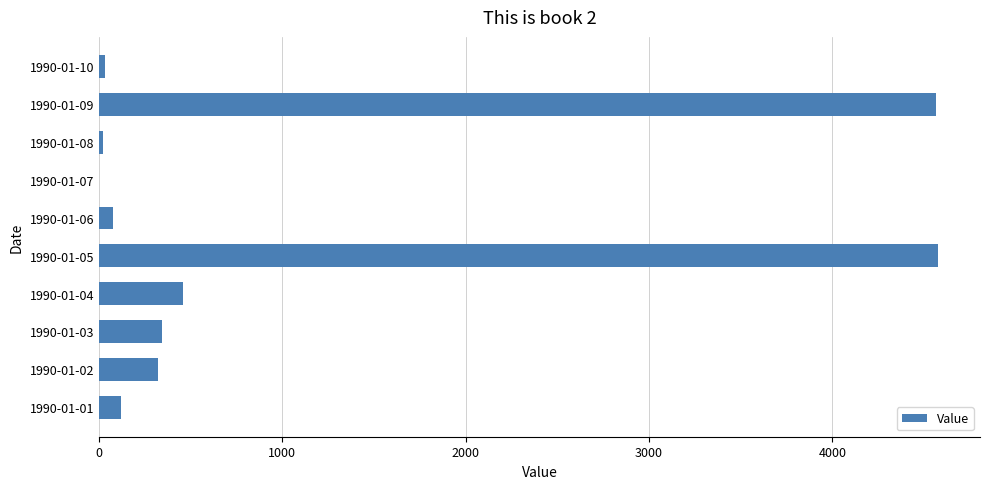

Are the bars horizontal?

Yes